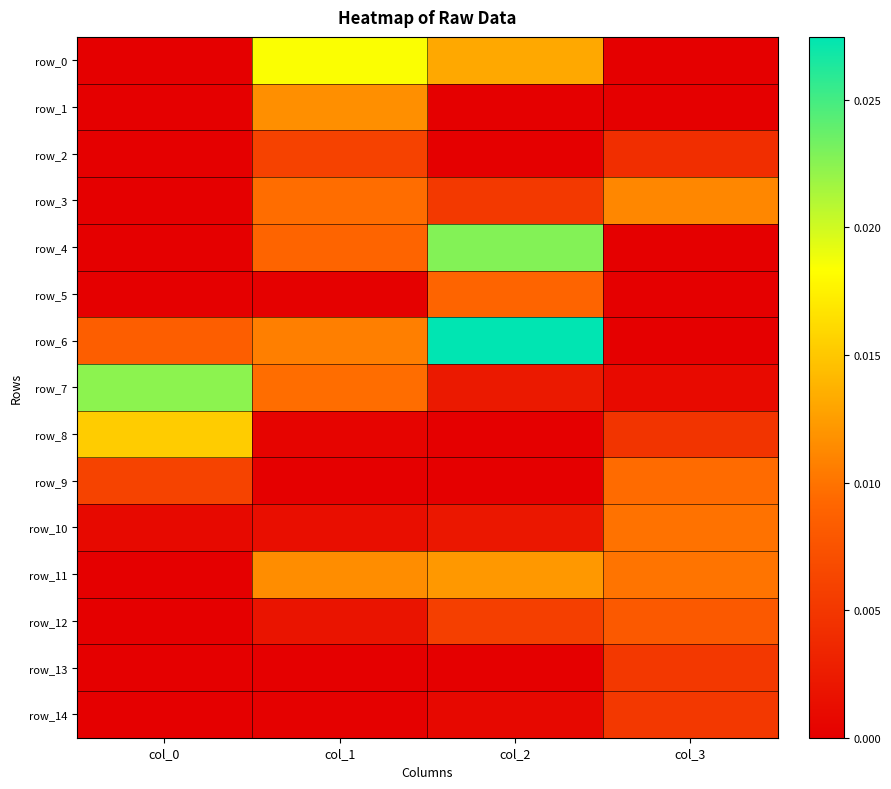

Is it true that row_1 equals 0.0 at col_0?

False